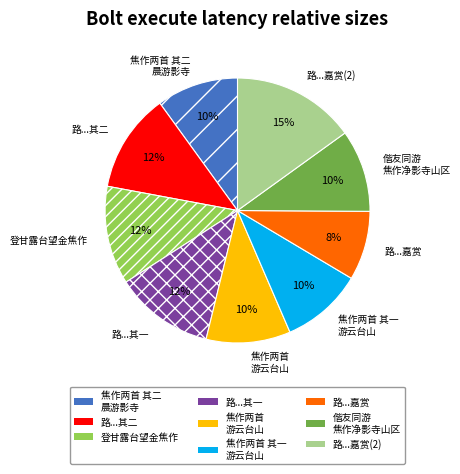

Does any single category account for the majority?

No